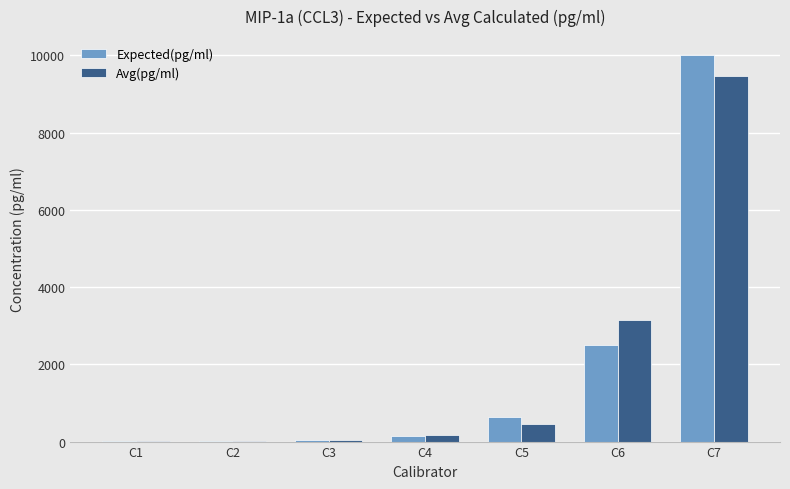

What is the sum of all Avg(pg/ml) values?

13276.7